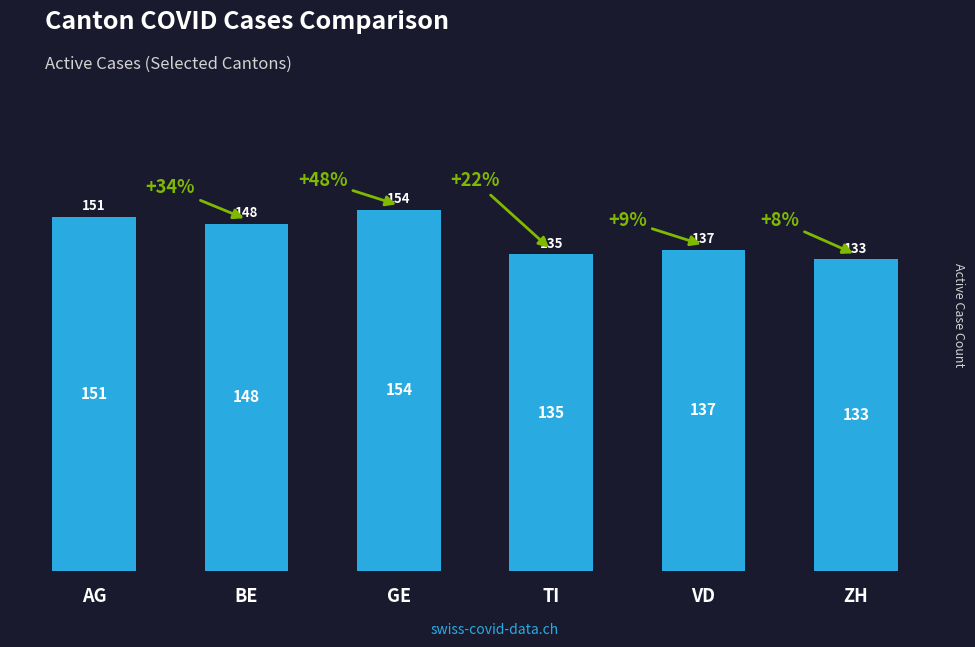

Which category has the lowest value across all series?

ZH